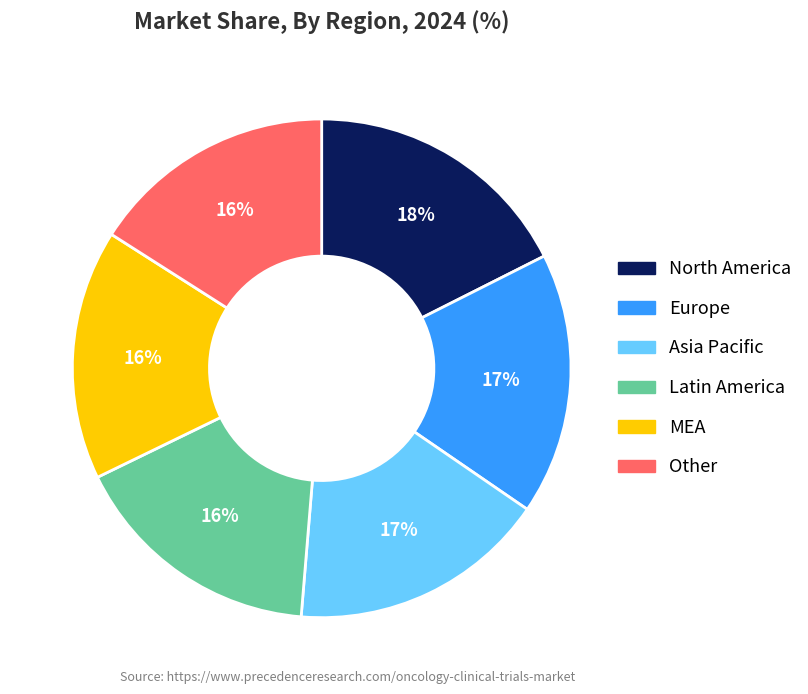

Is there any slice that represents more than half of the pie?

No